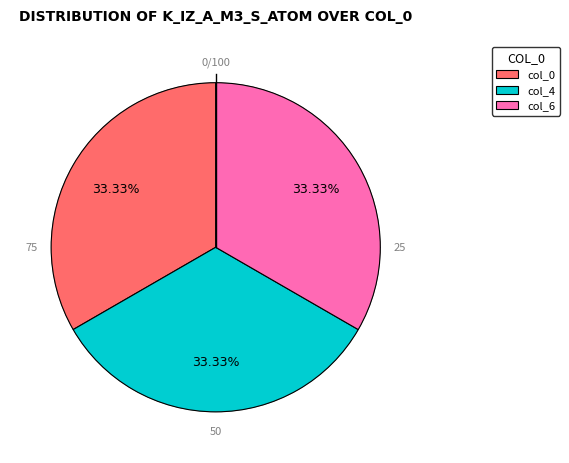

True or false: 0 accounts for 33% of the total.

True